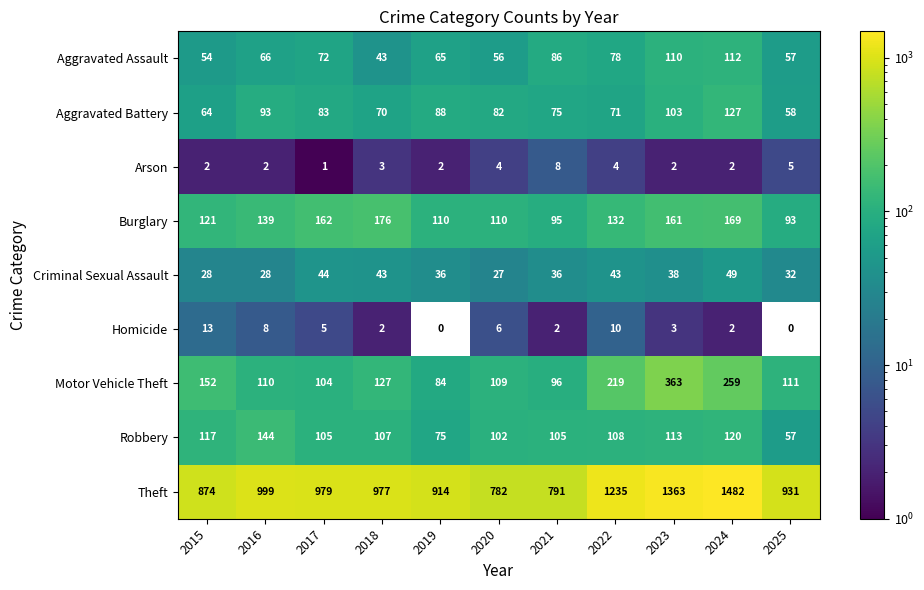

What is the average value of the Homicide series?

5